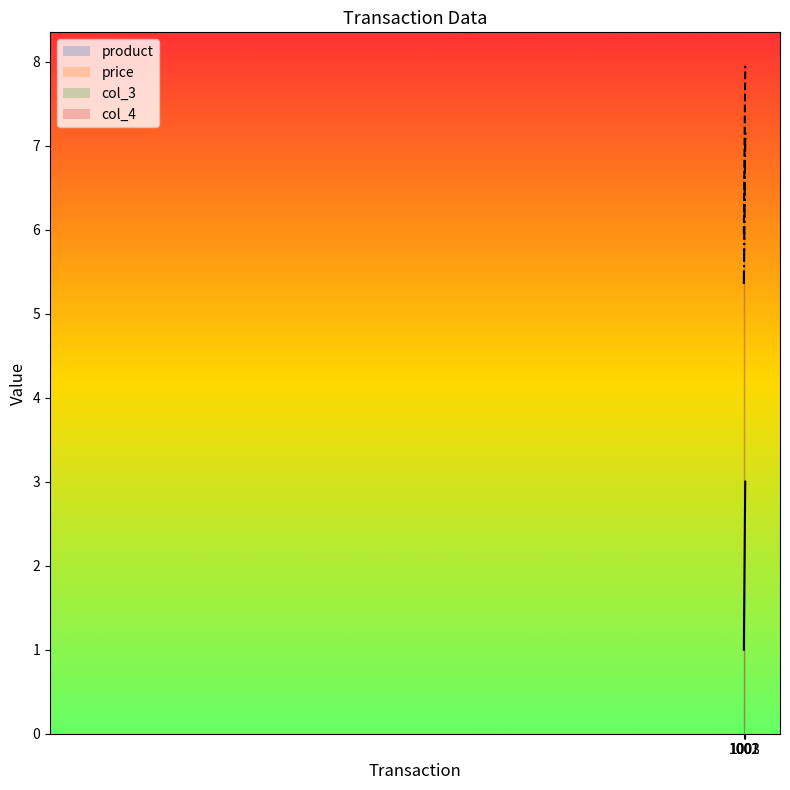

What is the sum of all col_4 values?

18.8